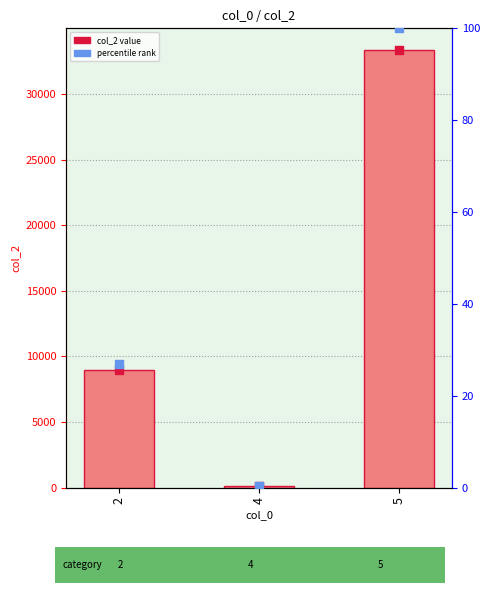

At how many categories does at least one series exceed 32988?

1